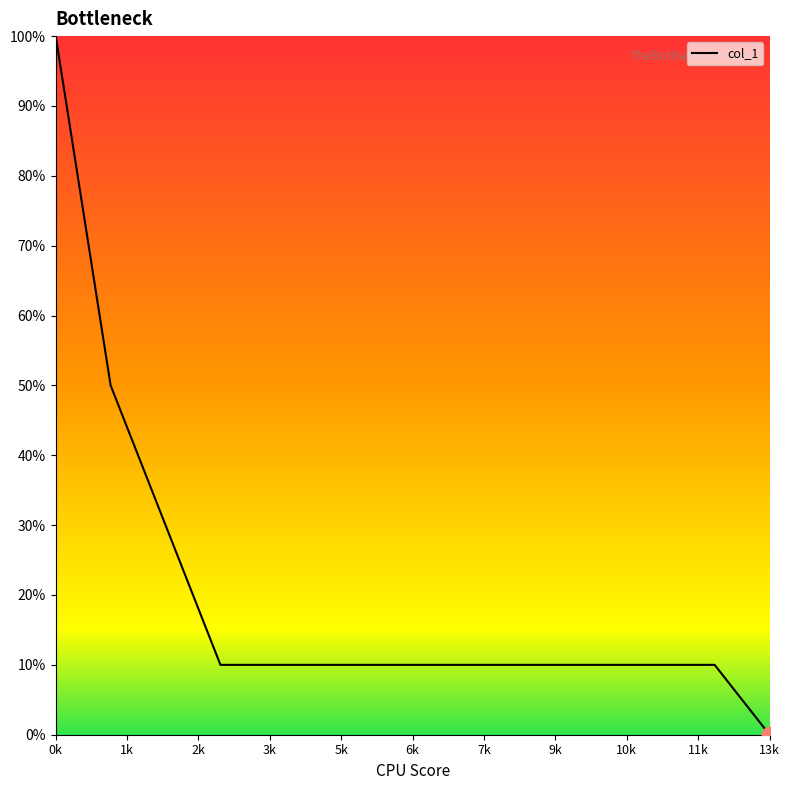

How many values are below 1?

1